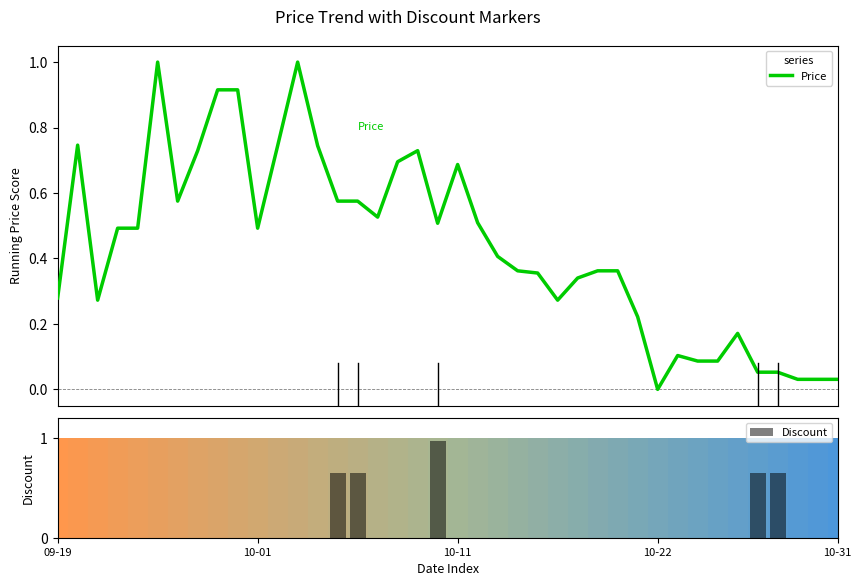

Between 10-11 and 31, which is larger?

10-11